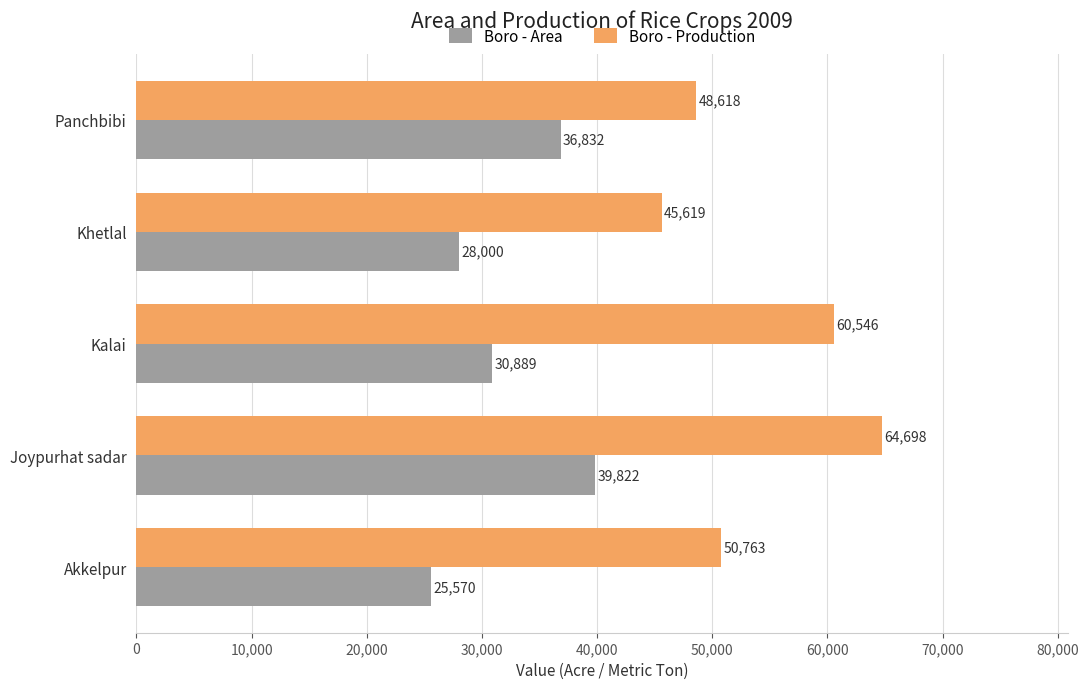

What is the greatest value displayed?

64698